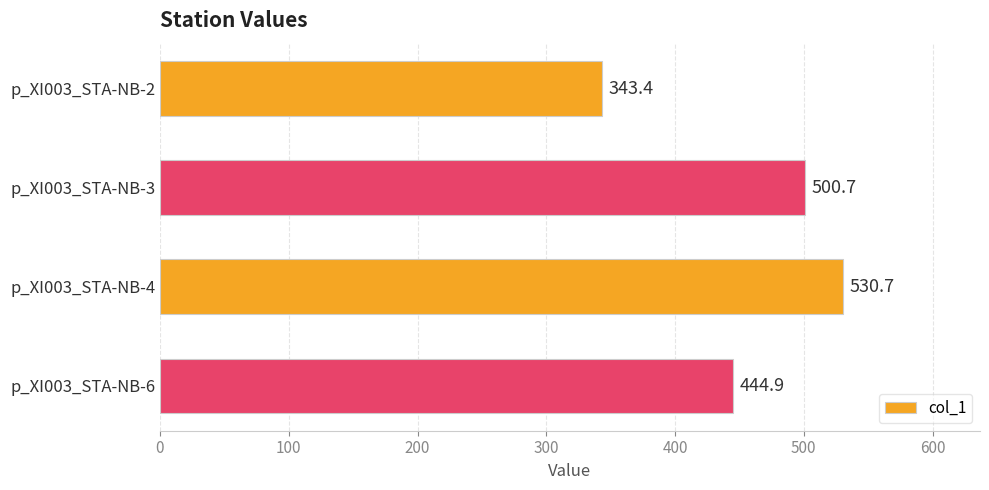

Count the number of values greater than 500.

2